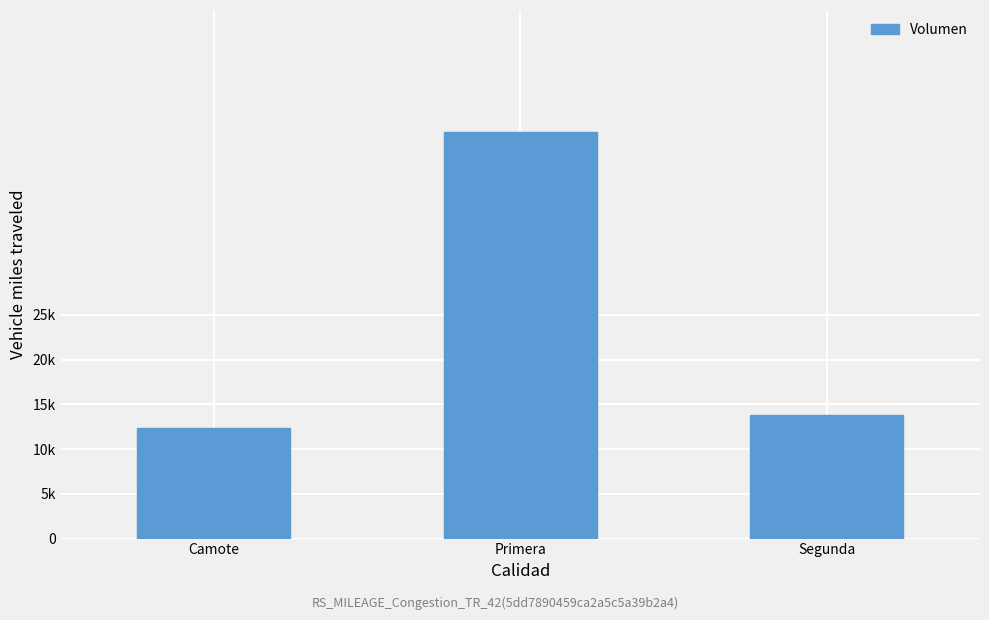

Reading left to right, what are all the values shown in this chart?

Camote=12370	Primera=45440	Segunda=13770